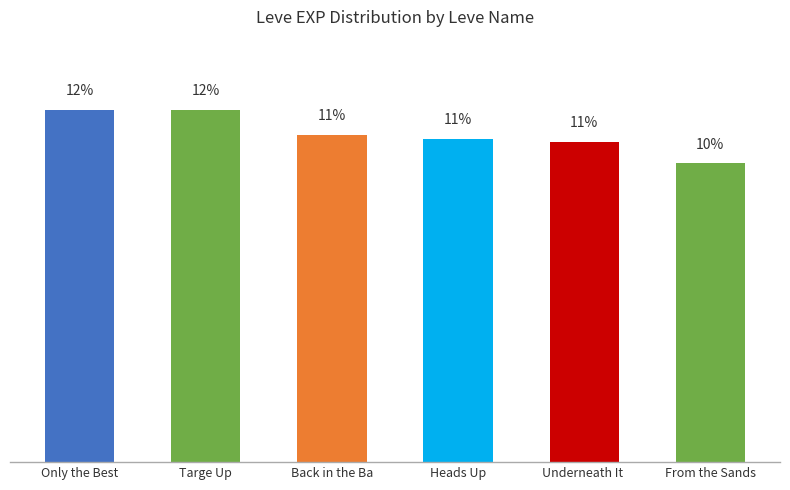

Which label corresponds to the smallest value in the chart?

From the Sands